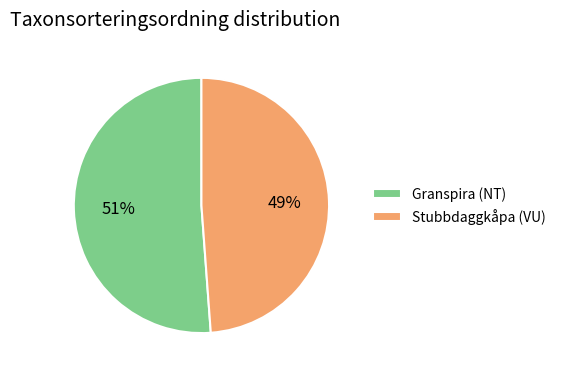

Is there any slice that represents more than half of the pie?

Yes